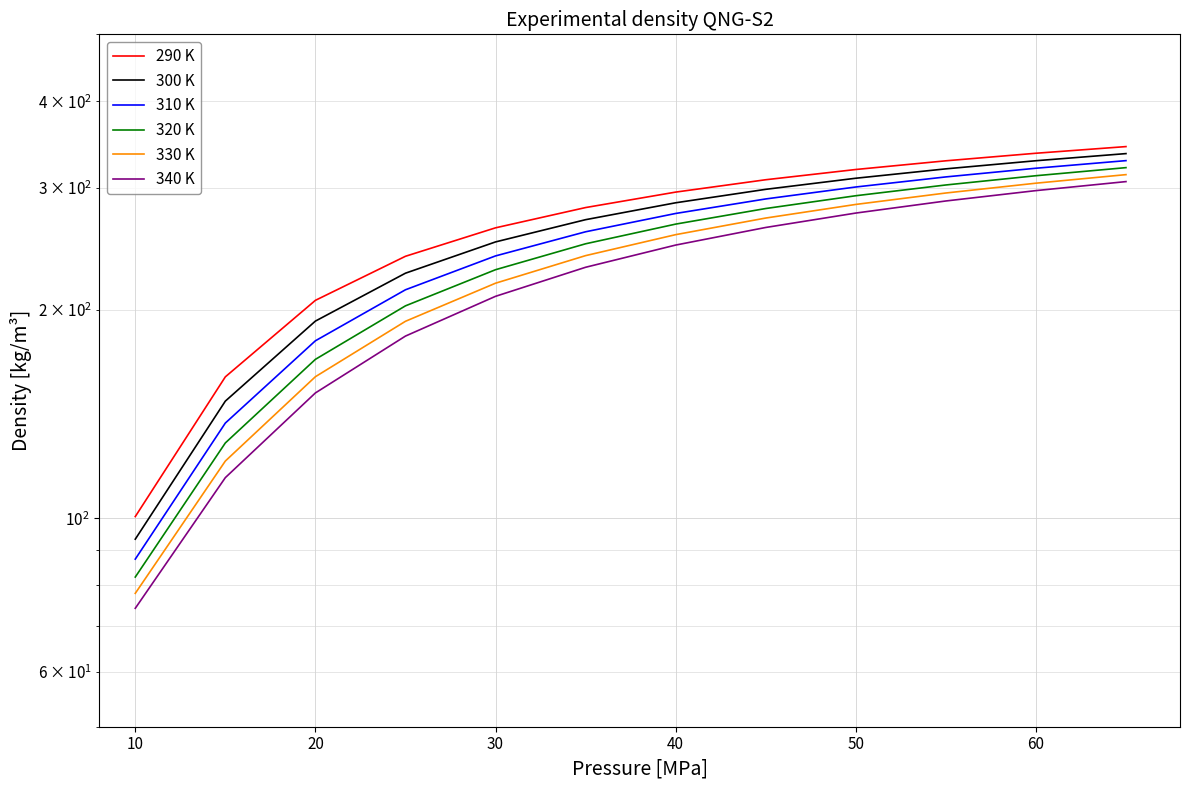

How many lines are shown in the chart?

6